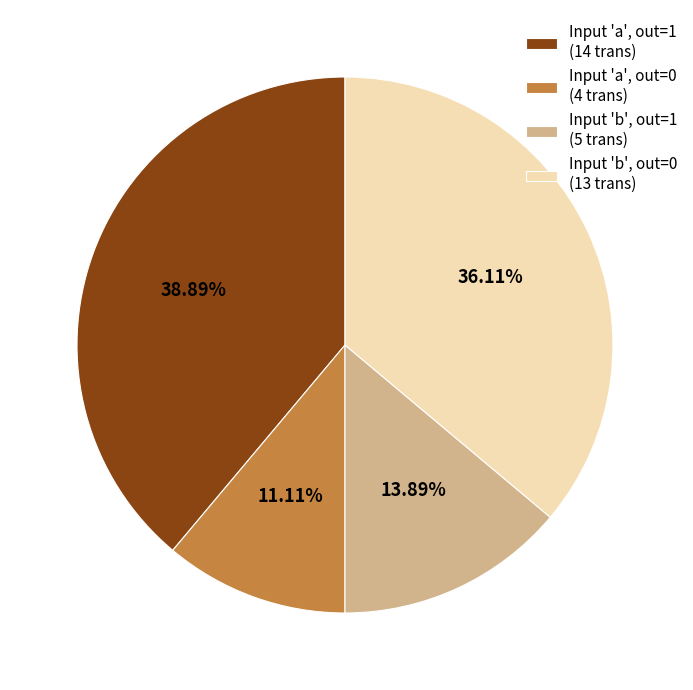

Between Input 'a', out=0 (4 trans) and Input 'b', out=1 (5 trans), which is larger?

Input 'b', out=1 (5 trans)